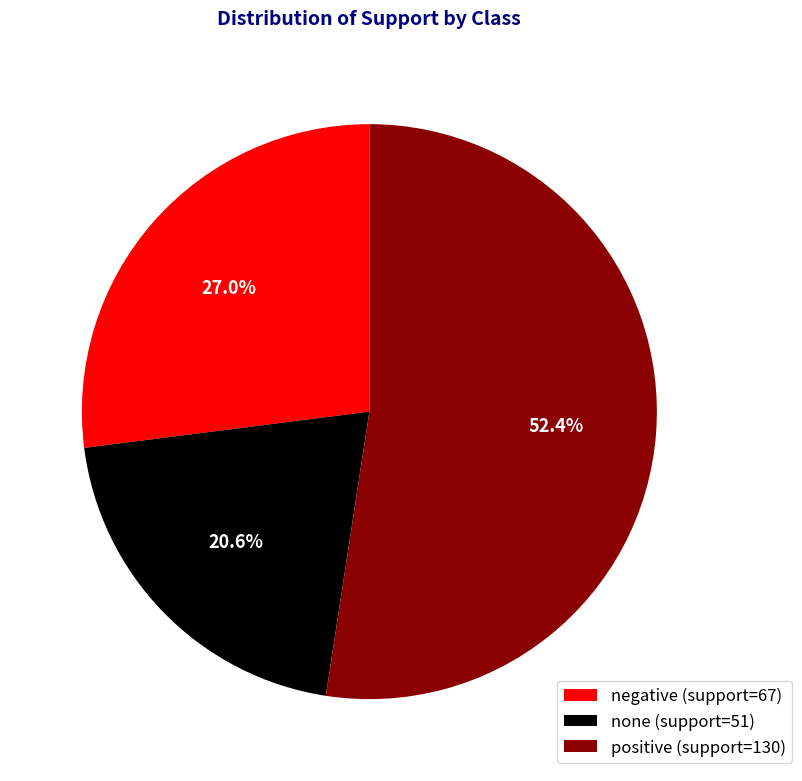

To the nearest percent, what is the difference between the positive and negative slice percentages?

25%